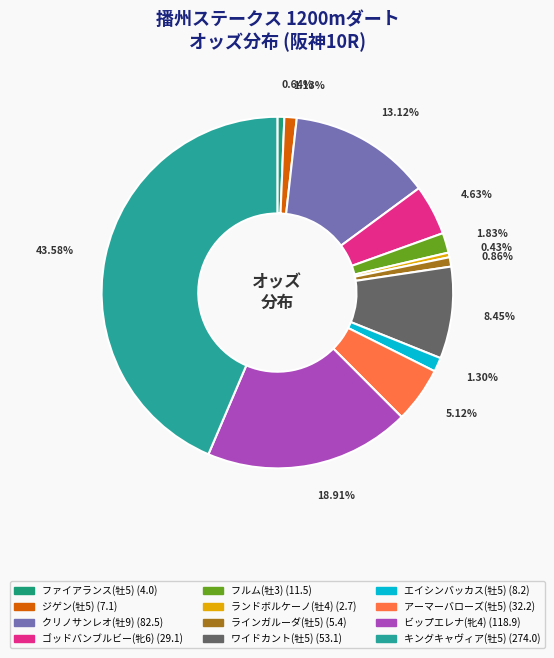

Does ビップエレナ(牝4) represent more than half of the total?

No